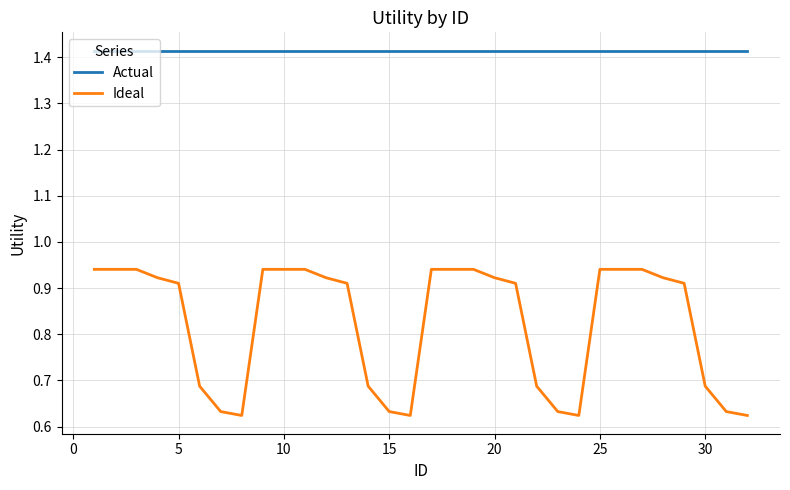

Which series has the largest range (max minus min)?

Ideal